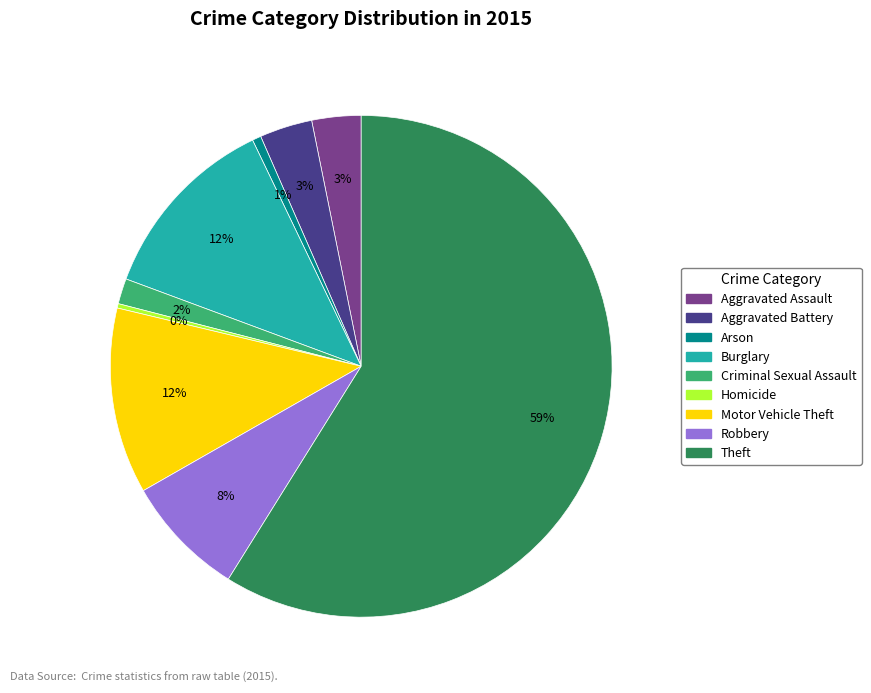

Count the number of slices in the pie.

9